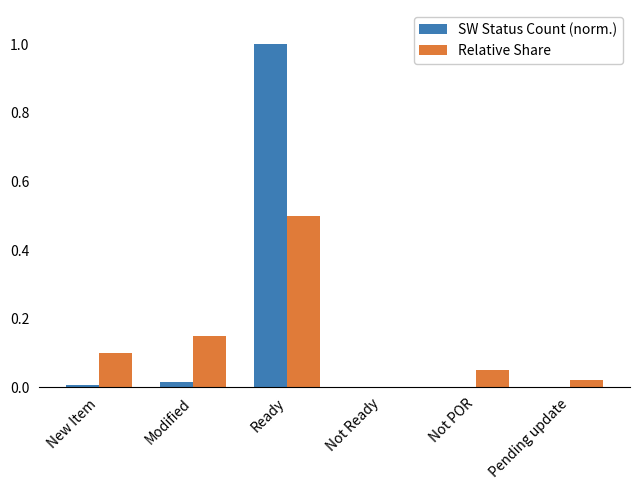

What is the highest value of the Relative Share series?

0.5